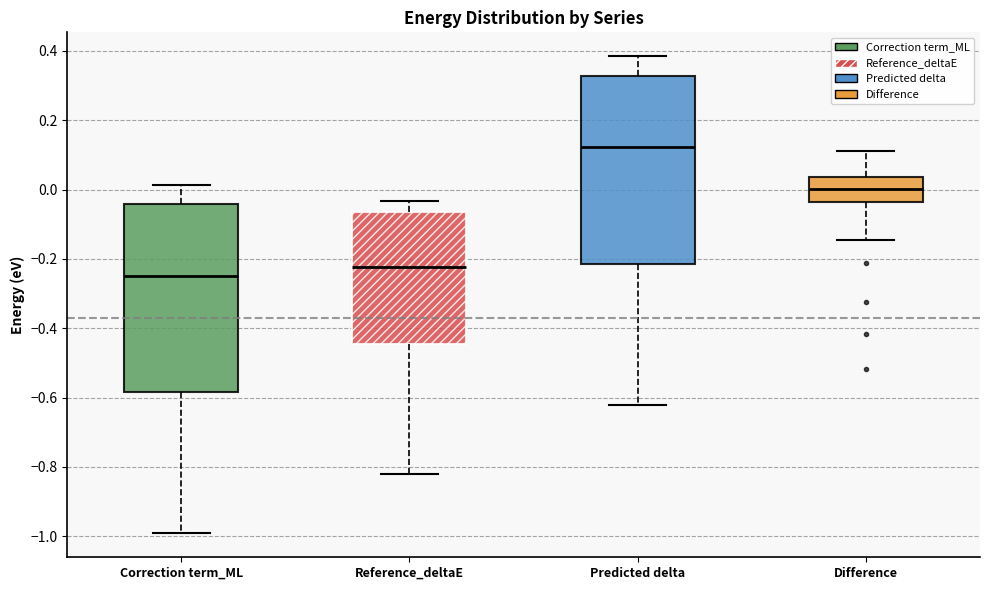

Reading left to right, transcribe this box plot: for each box, give where its median line is, the range the box spans, and where its two whiskers end, as read against the y-axis. The values are not printed on the chart, so give them approximately, as read against the axis.

Correction term_ML: median -0.24, box -0.58 to -0.04, whiskers -1.00 to 0.02
Reference_deltaE: median -0.22, box -0.44 to -0.06, whiskers -0.82 to -0.04
Predicted delta: median 0.12, box -0.22 to 0.32, whiskers -0.62 to 0.38
Difference: median 0.00, box -0.04 to 0.04, whiskers -0.14 to 0.12